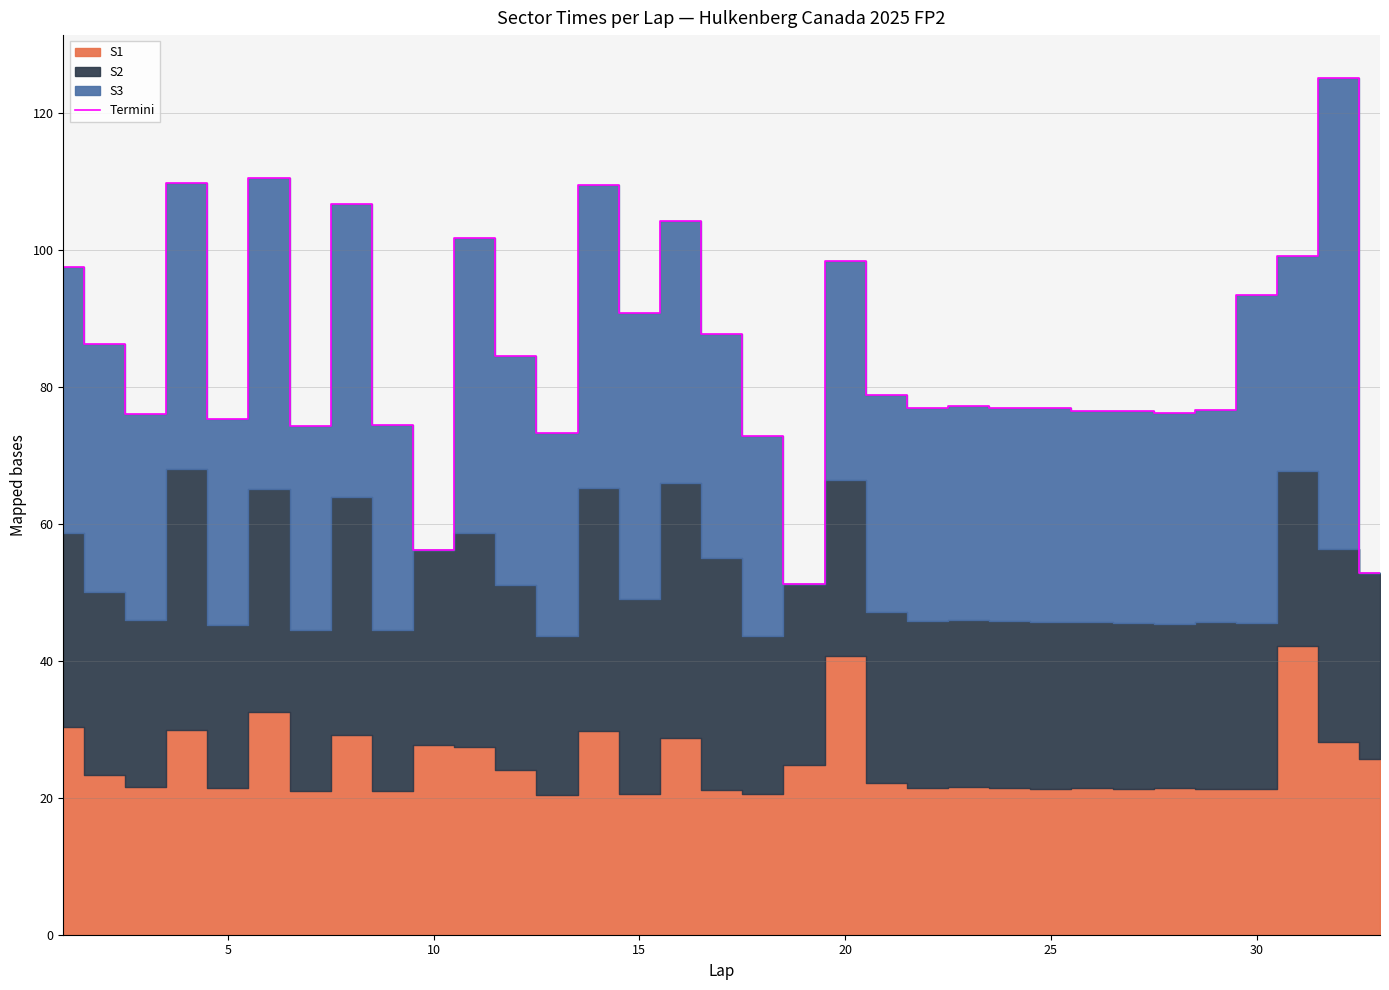

What is the maximum value for Termini?

125.2